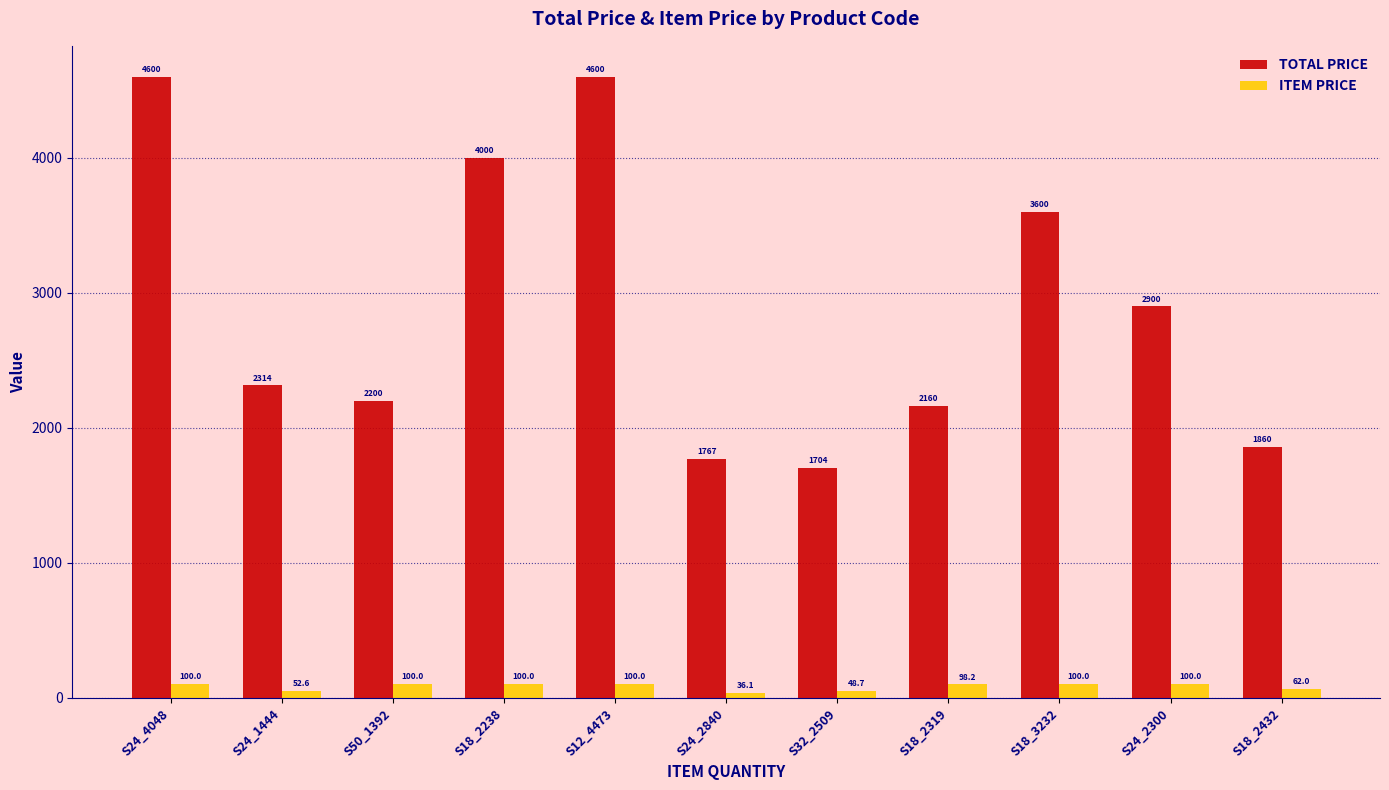

Which series has the largest range (max minus min)?

TOTAL PRICE